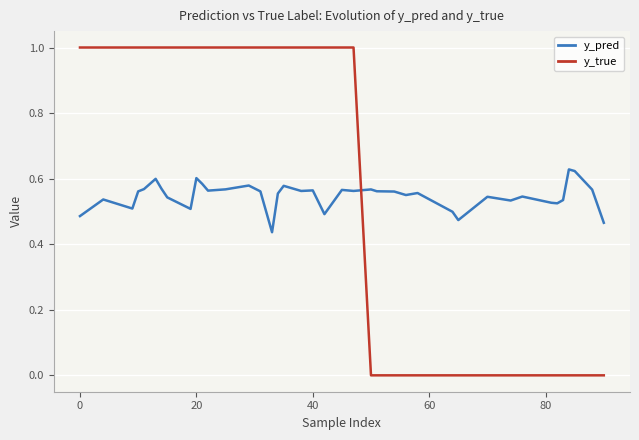

What is the difference between the maximum and minimum values in the y_true series?

1.0